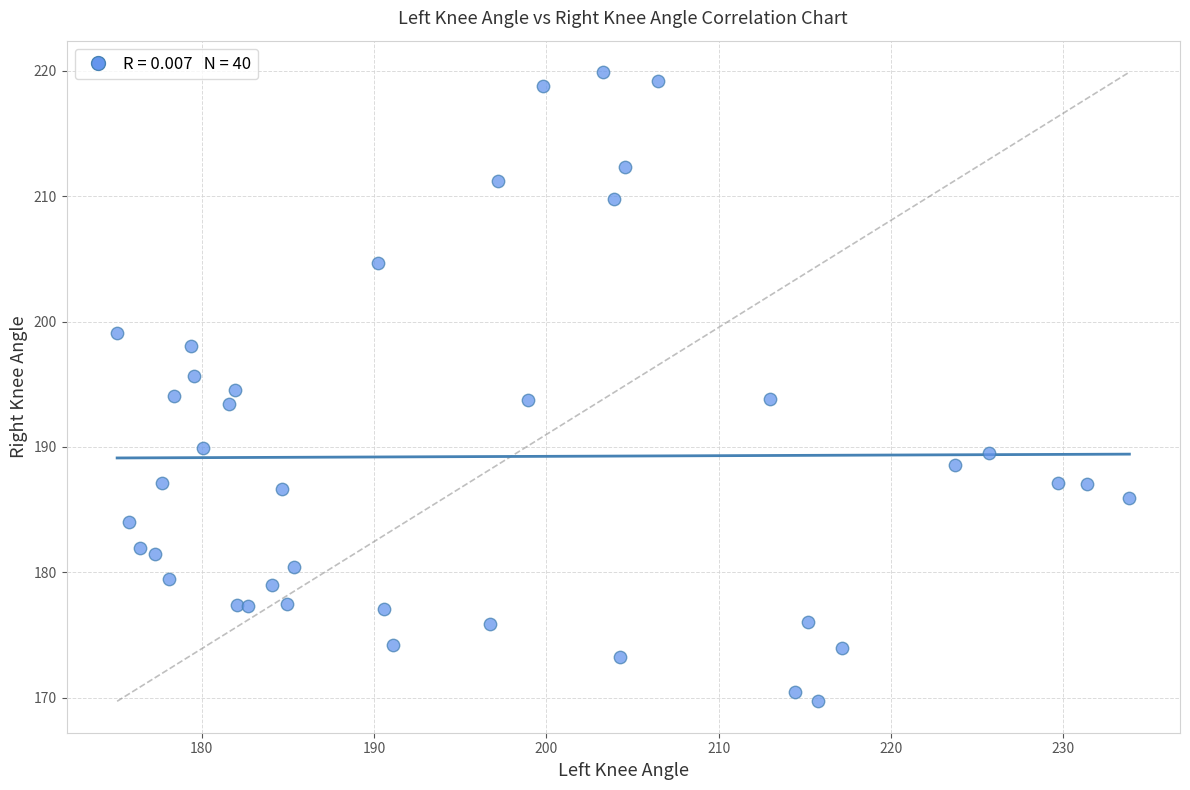

What is the range of Y values (max minus min)?

50.2